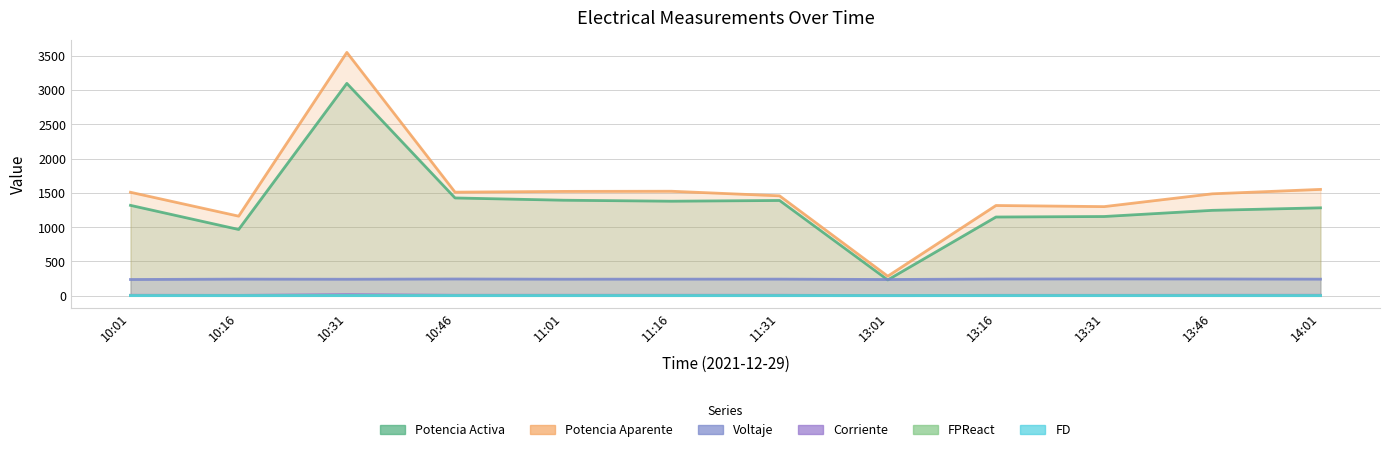

Reading left to right, list all the values displayed in this chart.

Voltaje: 10:01=236.2	10:16=241.6	10:31=239.9	10:46=243.5	11:01=240.6	11:16=241.5	11:31=241.7	13:01=236.2	13:16=243.4	13:31=244.7	13:46=243.7	14:01=241.1
Corriente: 10:01=6.5	10:16=4.9	10:31=16.2	10:46=6.6	11:01=6.6	11:16=6.6	11:31=6.4	13:01=1.2	13:16=5.5	13:31=5.5	13:46=6.4	14:01=6.7
Potencia Activa: 10:01=1317.6	10:16=965.9	10:31=3096.8	10:46=1425.6	11:01=1392.6	11:16=1378.2	11:31=1388.9	13:01=230.2	13:16=1147.5	13:31=1155.0	13:46=1245.0	14:01=1281.6
Potencia Aparente: 10:01=1508.6	10:16=1160.1	10:31=3548.7	10:46=1510.2	11:01=1521.2	11:16=1523.5	11:31=1456.5	13:01=284.5	13:16=1315.6	13:31=1299.3	13:46=1486.0	14:01=1550.4
FPReact: 10:01=0.8	10:16=0.2	10:31=0.6	10:46=0.4	11:01=0.4	11:16=0.4	11:31=0.4	13:01=0.2	13:16=0.5	13:31=0.5	13:46=0.5	14:01=0.2
FD: 10:01=1.0	10:16=0.9	10:31=1.0	10:46=1.0	11:01=1.0	11:16=1.0	11:31=1.0	13:01=0.7	13:16=1.0	13:31=1.0	13:46=1.0	14:01=1.0